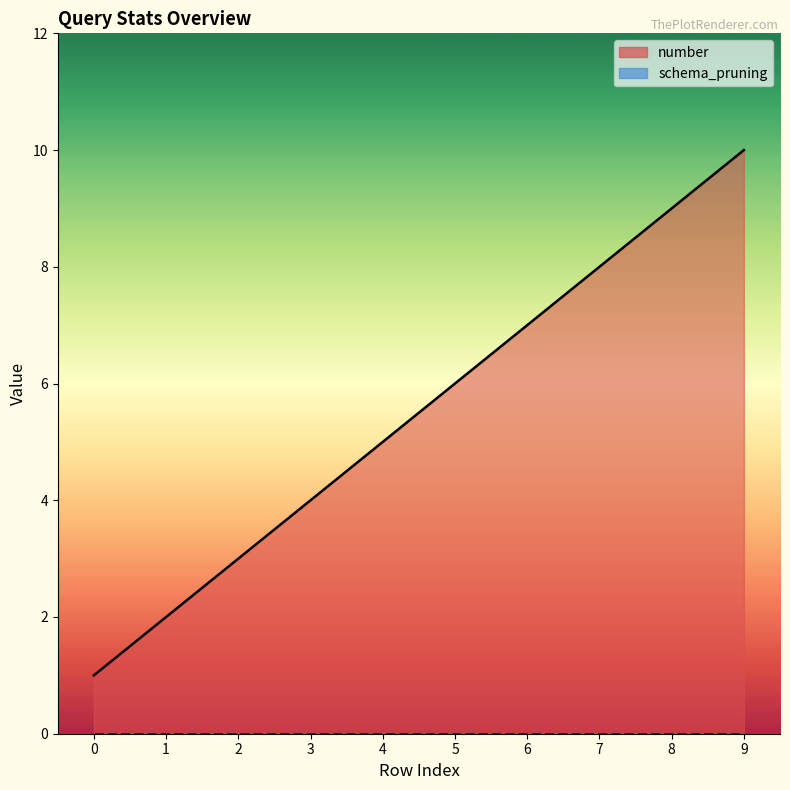

True or false: there are more than 1 points higher than both neighbors.

False